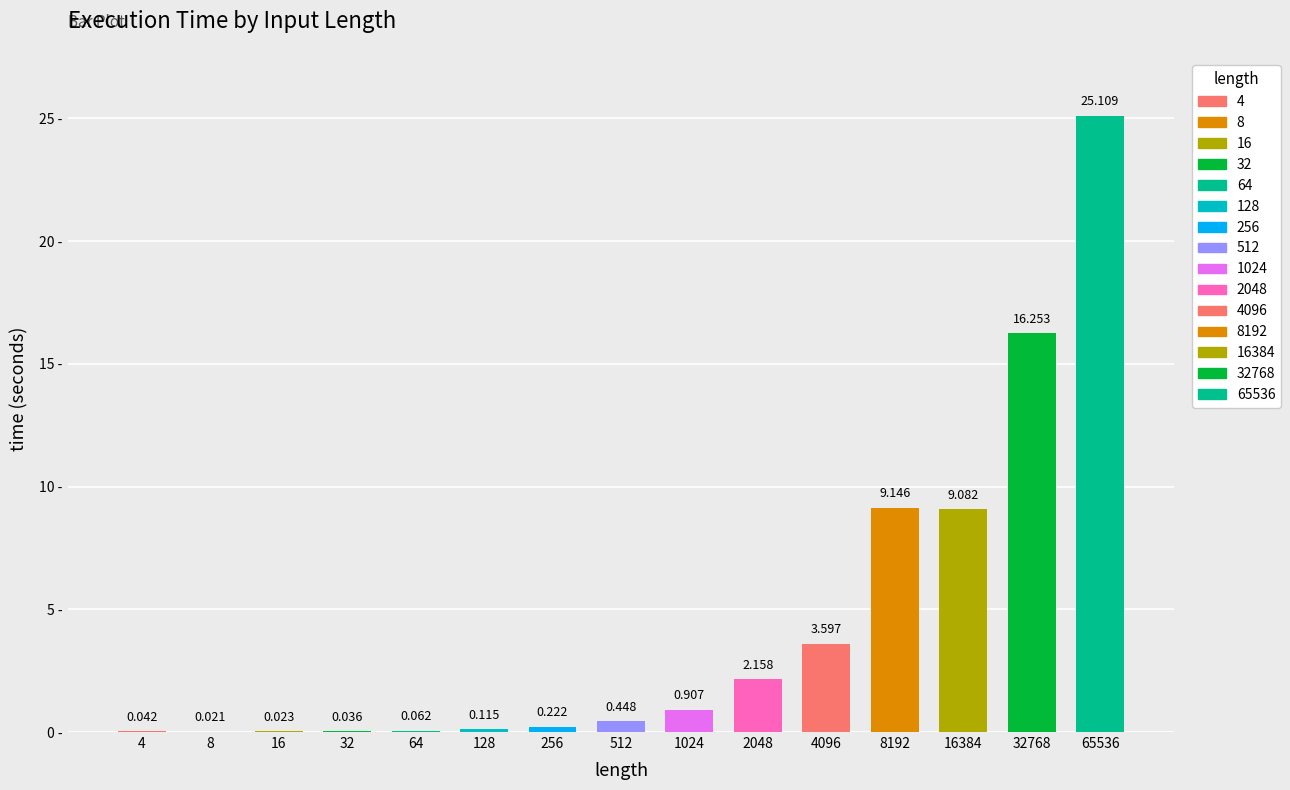

What is the average value?

4.5